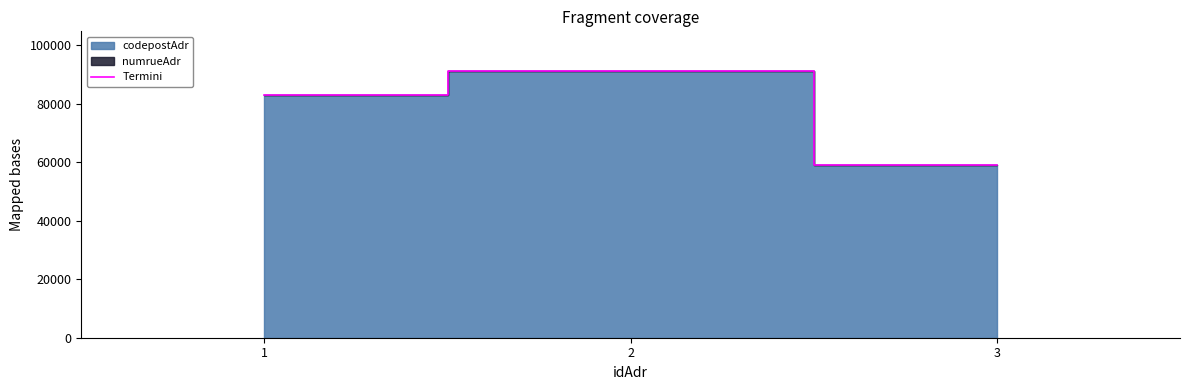

Approximately how many times larger is the value at 1 compared to 2?

0.9